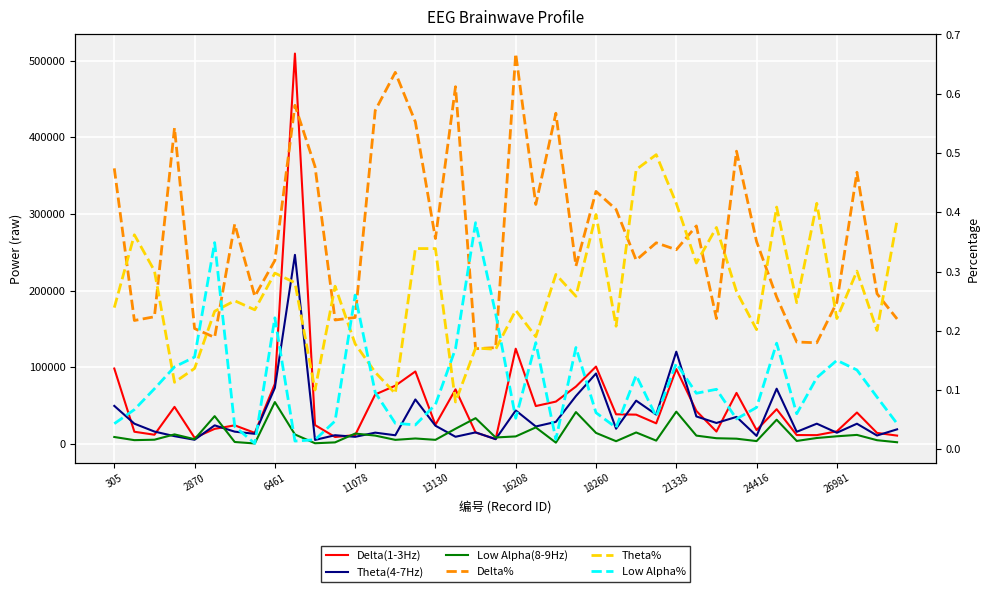

Between 15 and 24, which is larger?

24